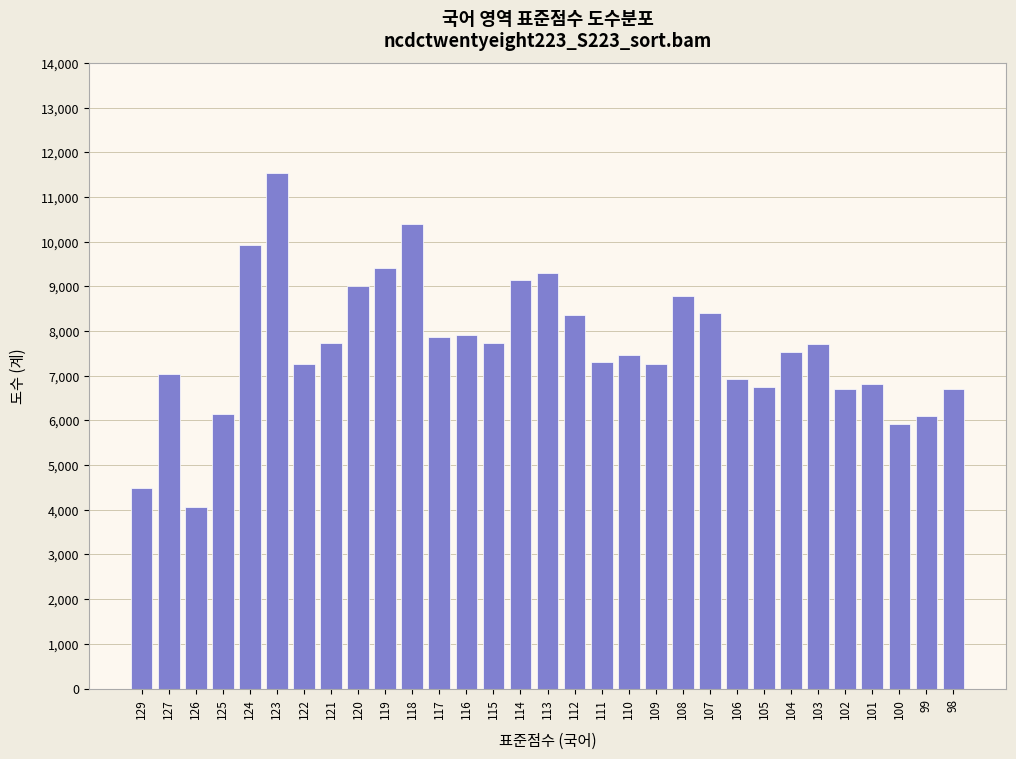

What is the approximate value at 107, to the nearest 50?

8400